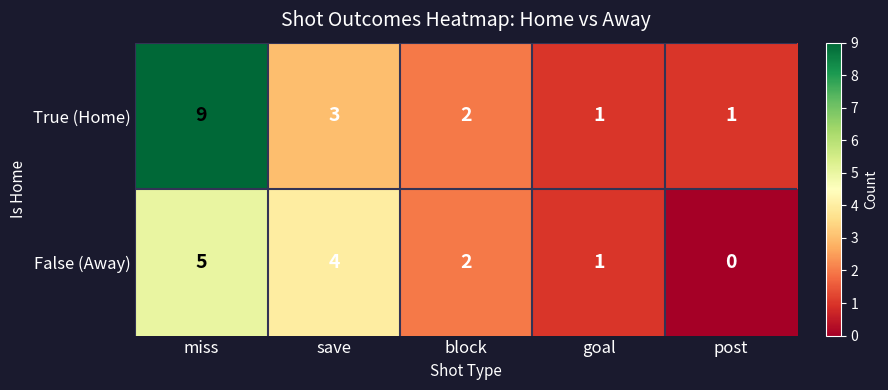

Reading left to right, transcribe all the data shown in this chart.

True (Home): 9	3	2	1	1
False (Away): 5	4	2	1	0